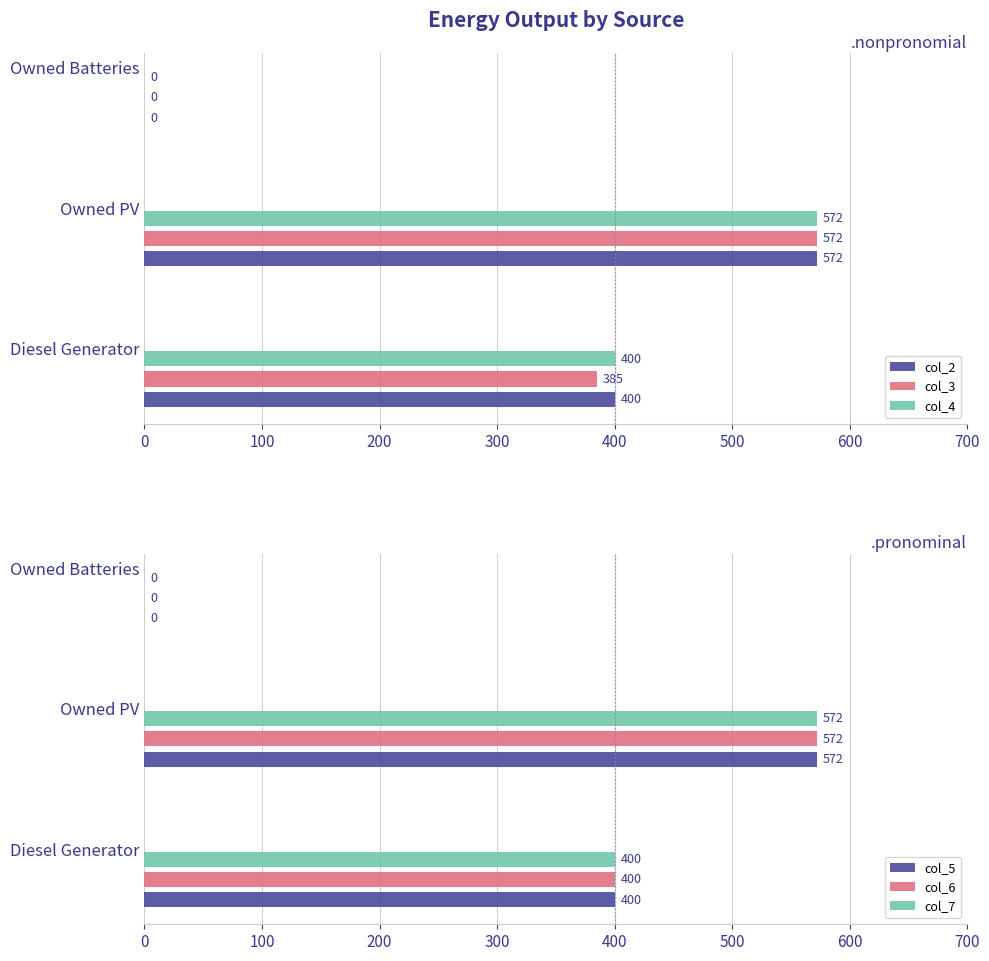

At how many categories does at least one series exceed 368?

2